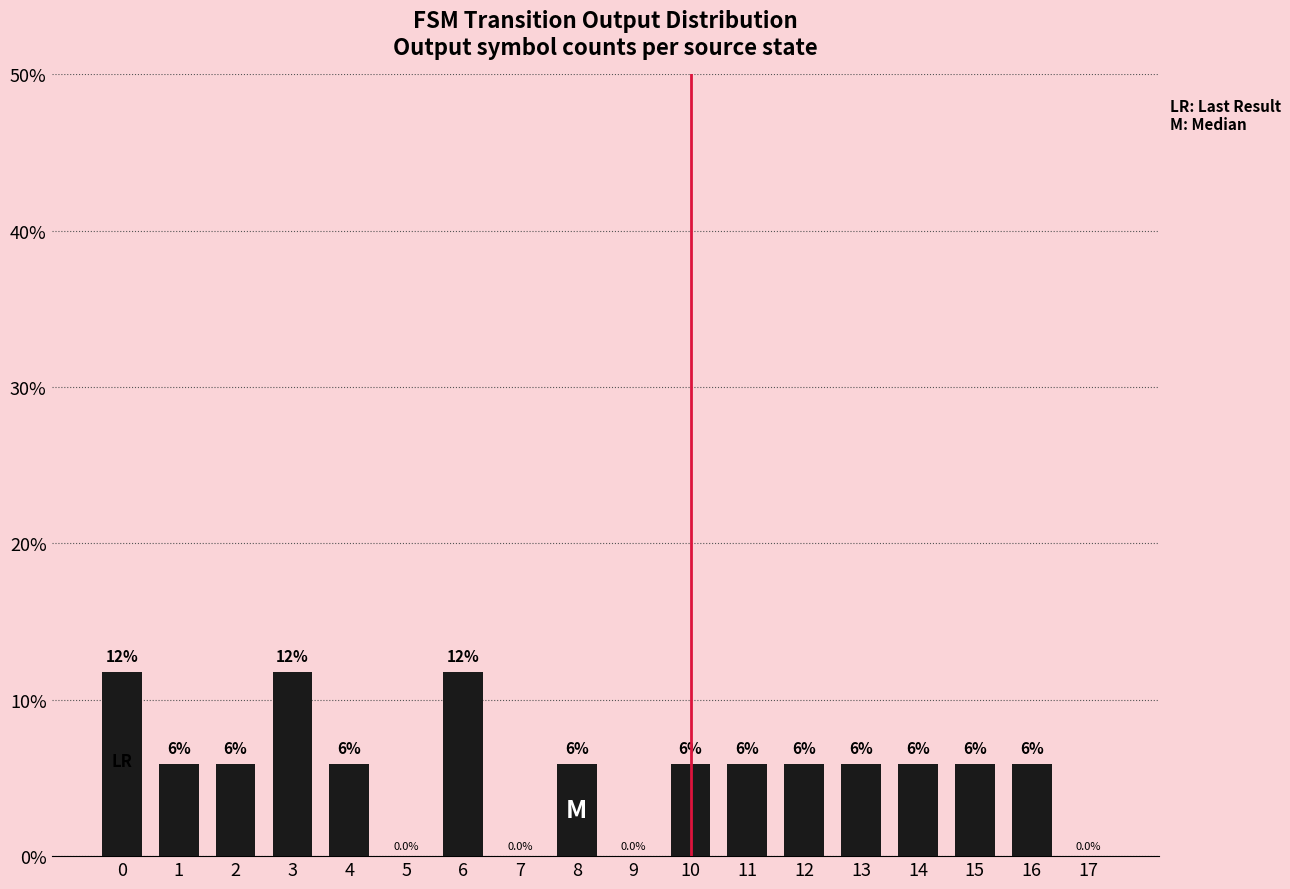

What is the difference between the second highest and minimum values?

11.8